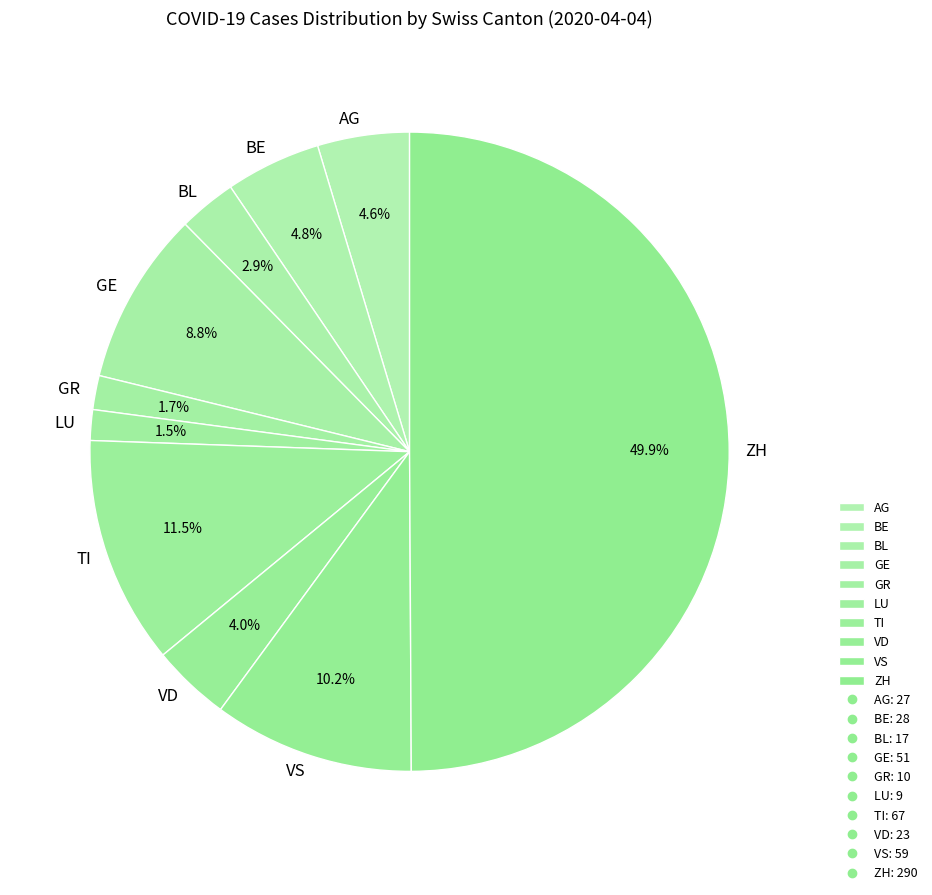

How much of the chart is everything except VS?

89.8%